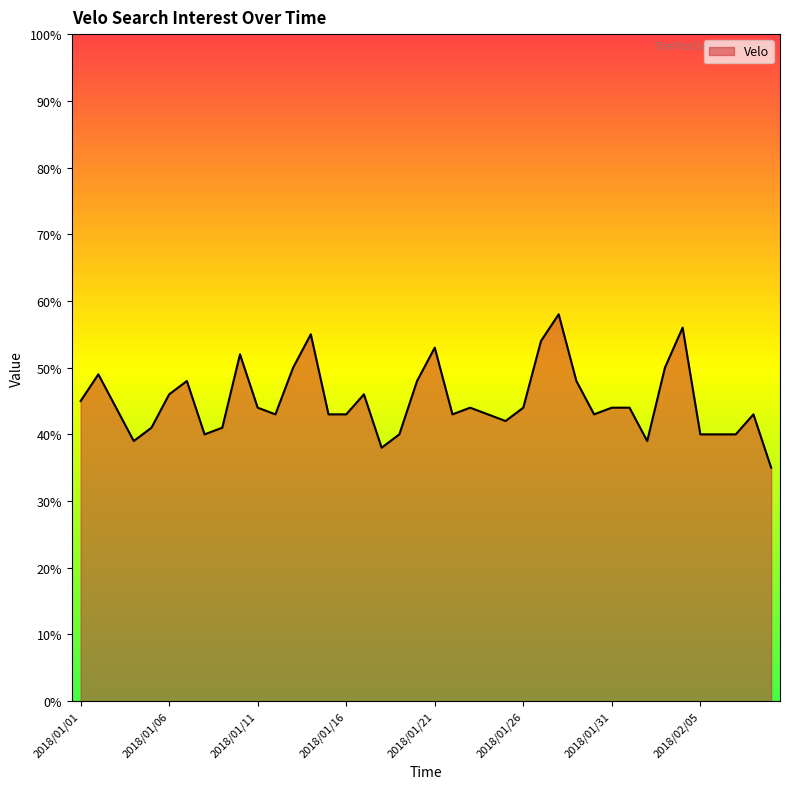

What is the average value?

45